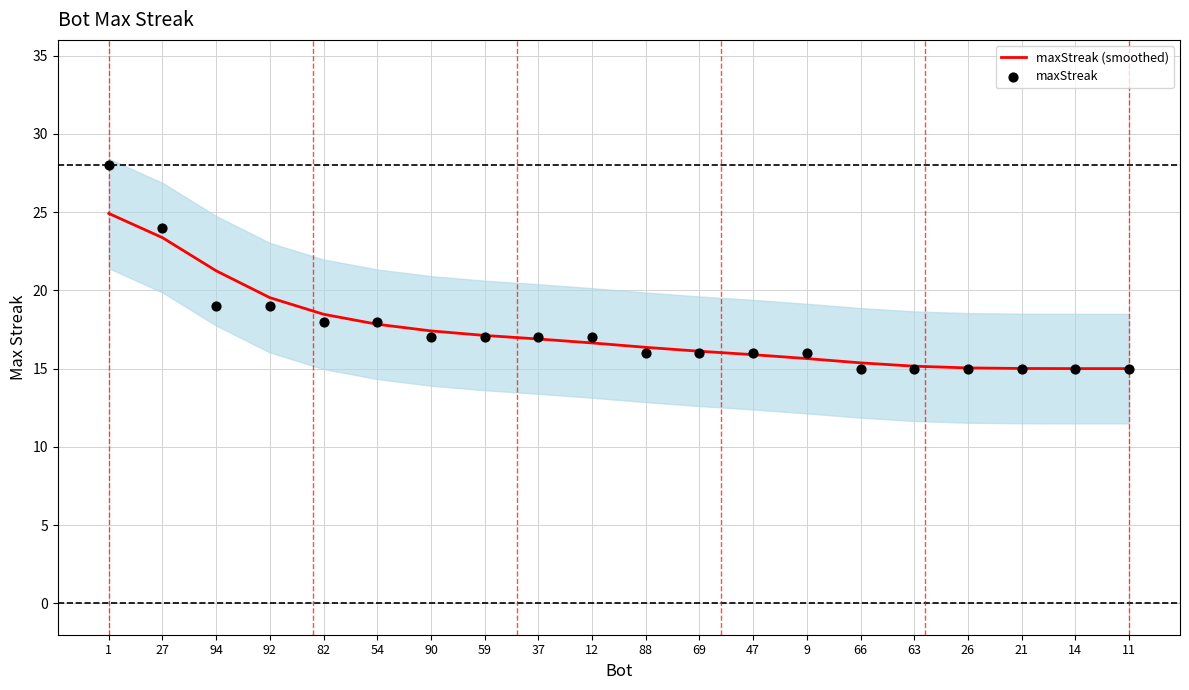

What is the total value across all series at 90?

34.4